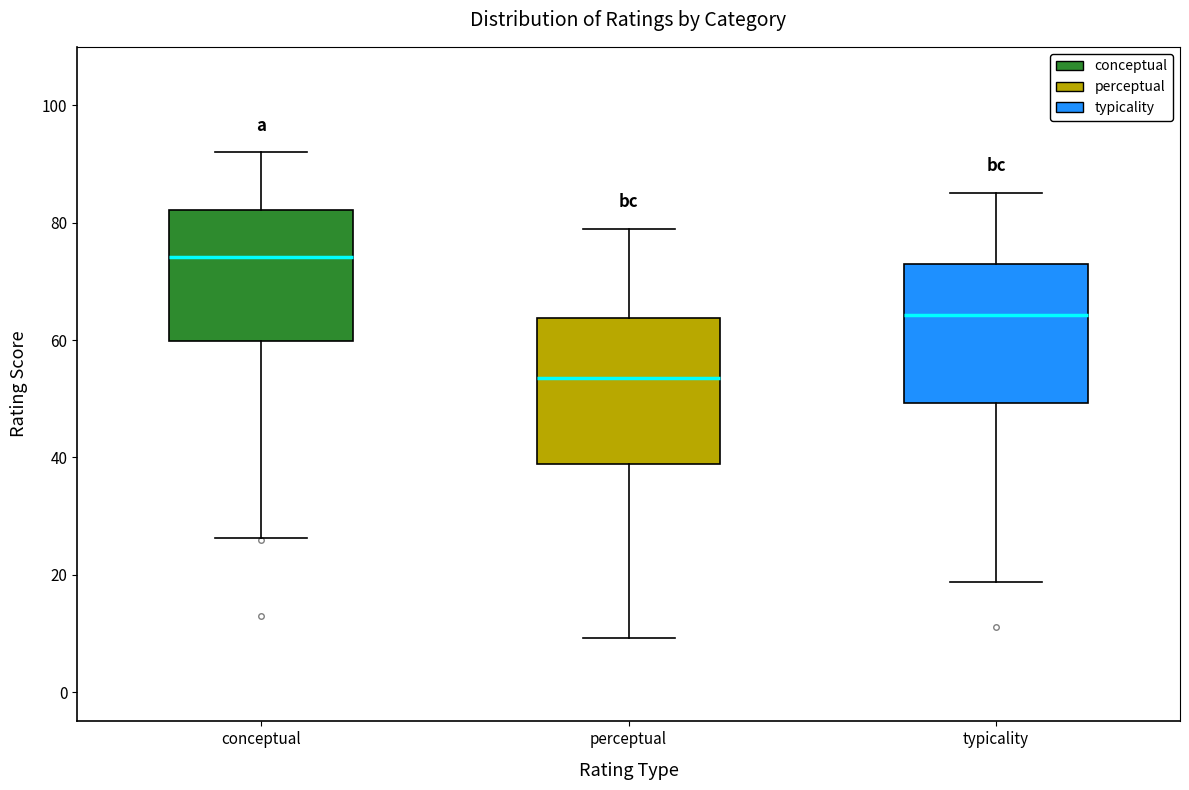

Reading left to right, transcribe this box plot: for each box, give where its median line is, the range the box spans, and where its two whiskers end, as read against the y-axis. The values are not printed on the chart, so give them approximately, as read against the axis.

conceptual: median 74, box 60 to 82, whiskers 26 to 92
perceptual: median 54, box 38 to 64, whiskers 10 to 80
typicality: median 64, box 50 to 74, whiskers 18 to 86